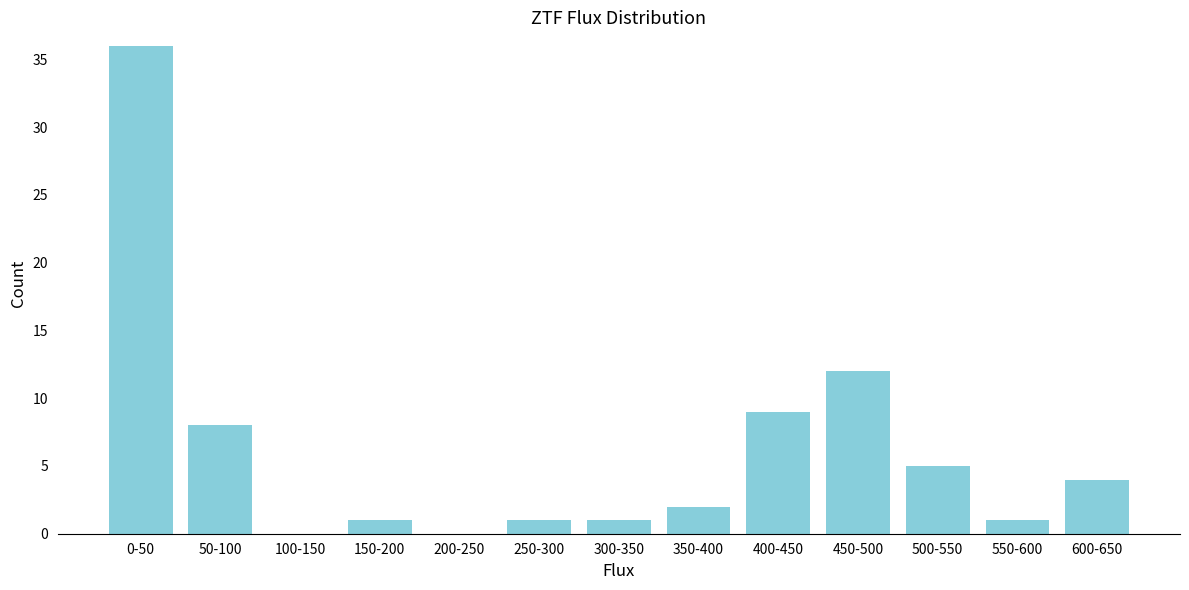

Reading left to right, transcribe all the data shown in this chart.

0-50=36	50-100=8	100-150=0	150-200=1	200-250=0	250-300=1	300-350=1	350-400=2	400-450=9	450-500=12	500-550=5	550-600=1	600-650=4